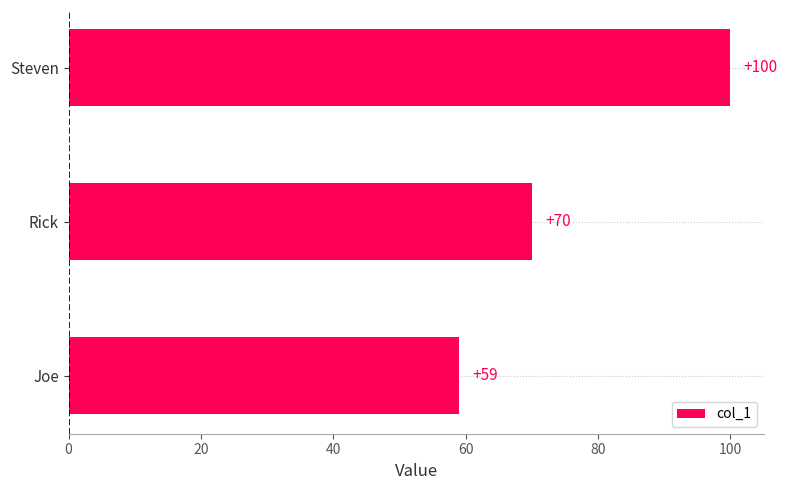

Are the bars horizontal?

Yes